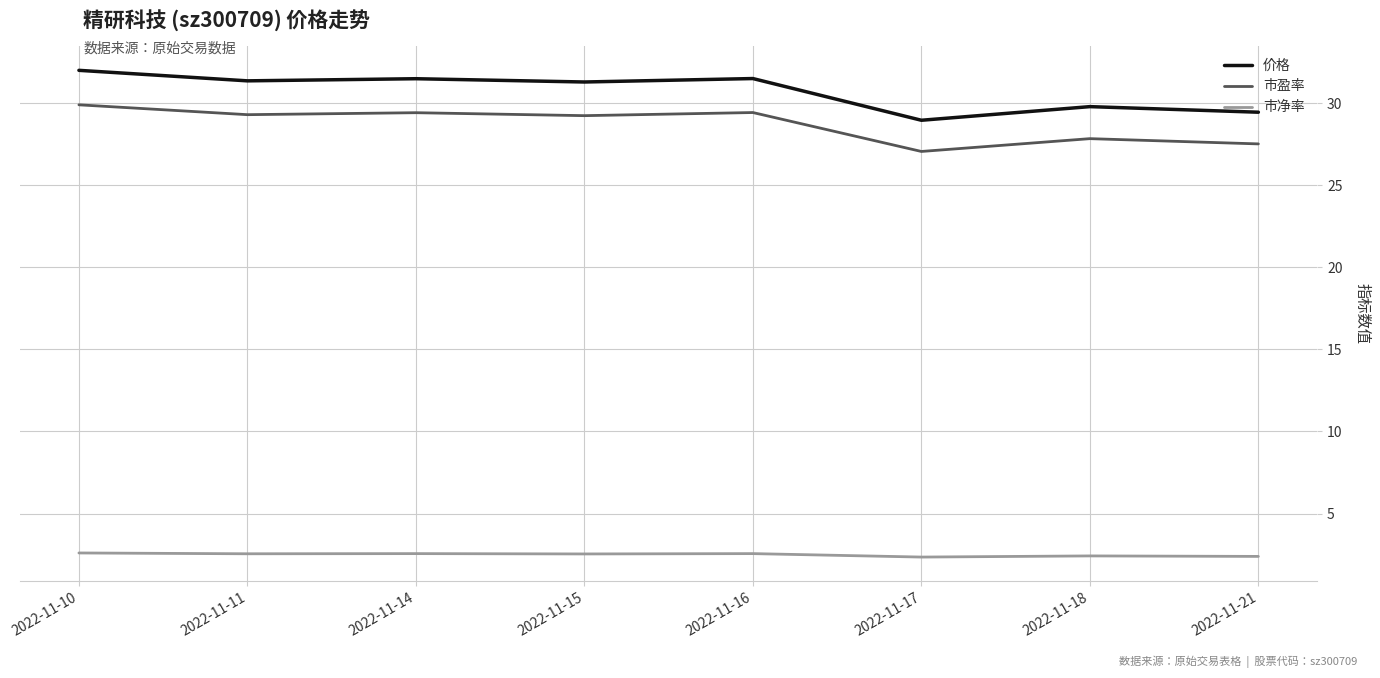

List the series in order of their peak value, lowest first.

市净率, 市盈率, 价格